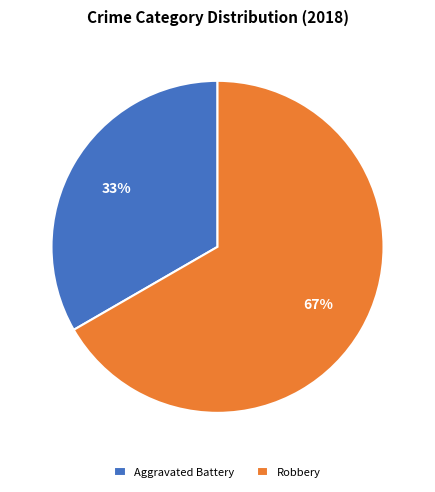

What is the ratio of the value at Aggravated Battery to the value at Robbery?

0.5